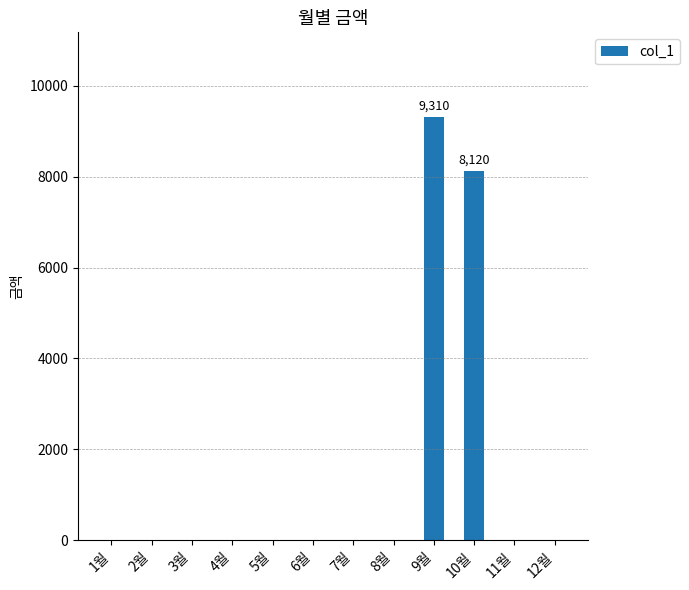

Are the bars grouped side by side (vs. stacked)?

No